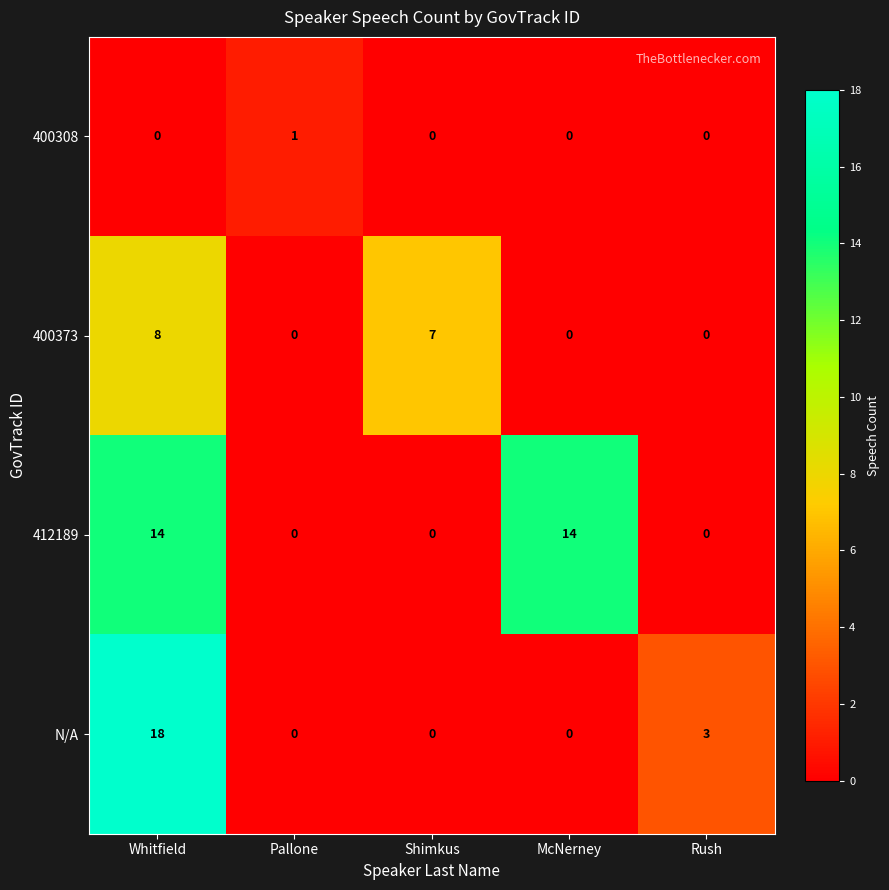

Reading right to left, list all the values displayed in this chart.

400308: Rush=0	McNerney=0	Shimkus=0	Pallone=1	Whitfield=0
400373: Rush=0	McNerney=0	Shimkus=7	Pallone=0	Whitfield=8
412189: Rush=0	McNerney=14	Shimkus=0	Pallone=0	Whitfield=14
N/A: Rush=3	McNerney=0	Shimkus=0	Pallone=0	Whitfield=18